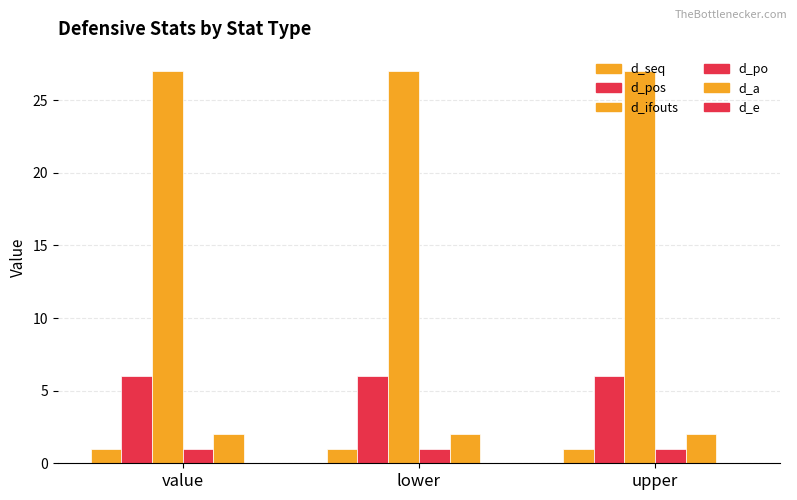

The d_ifouts series shows 27 at lower. True or false?

True